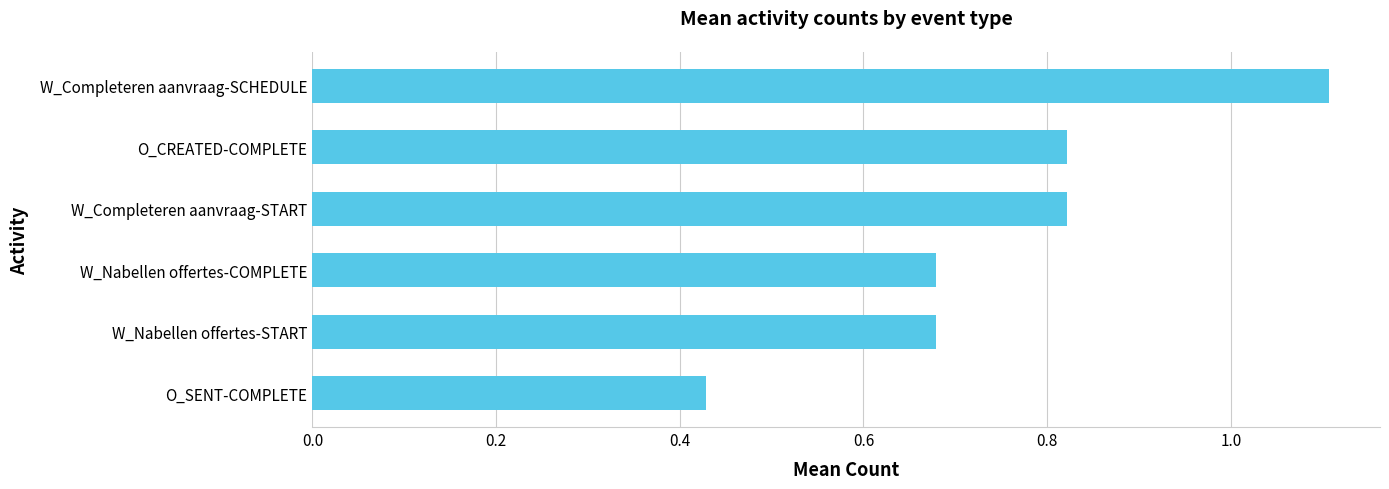

Which label corresponds to the largest value in the chart?

W_Completeren aanvraag-SCHEDULE